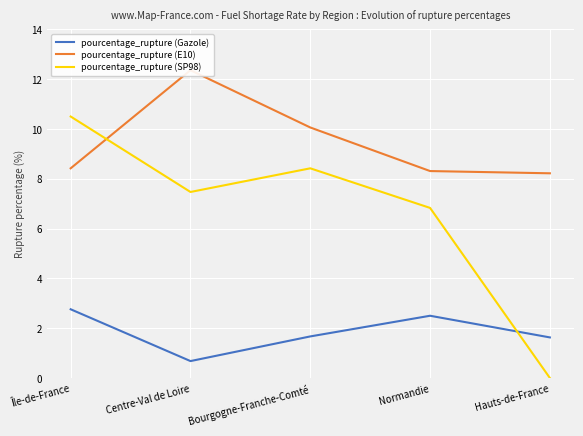

Where do pourcentage_rupture (SP98) and pourcentage_rupture (Gazole) first cross each other?

Normandie and Hauts-de-France